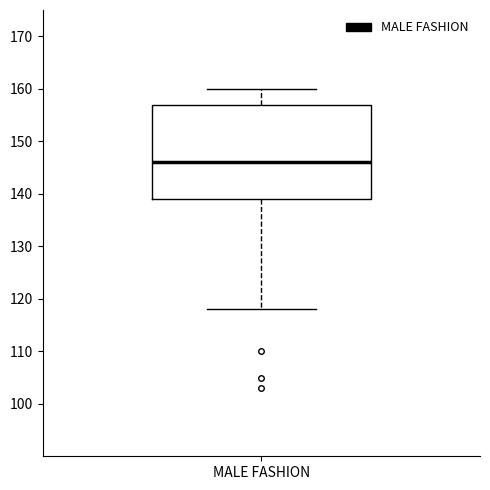

Where does the median line of the box for MALE FASHION sit on the y-axis? The values are not printed on the chart, so give them approximately, as read against the axis.

146